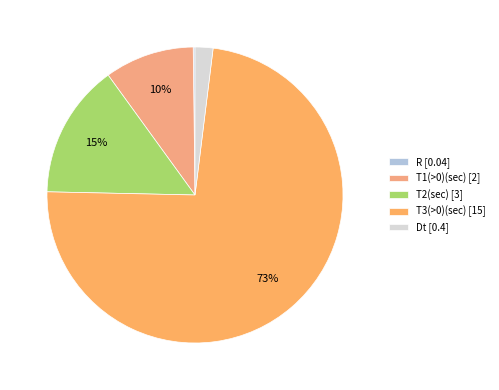

To the nearest percent, what portion does Dt represent?

2%